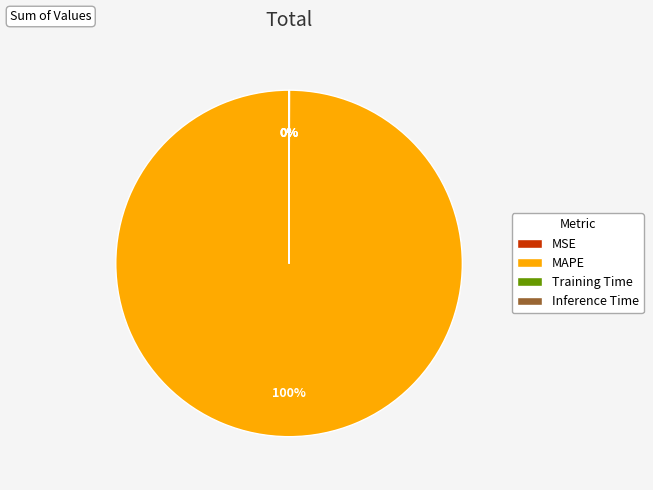

What is the largest slice in the pie chart?

MAPE